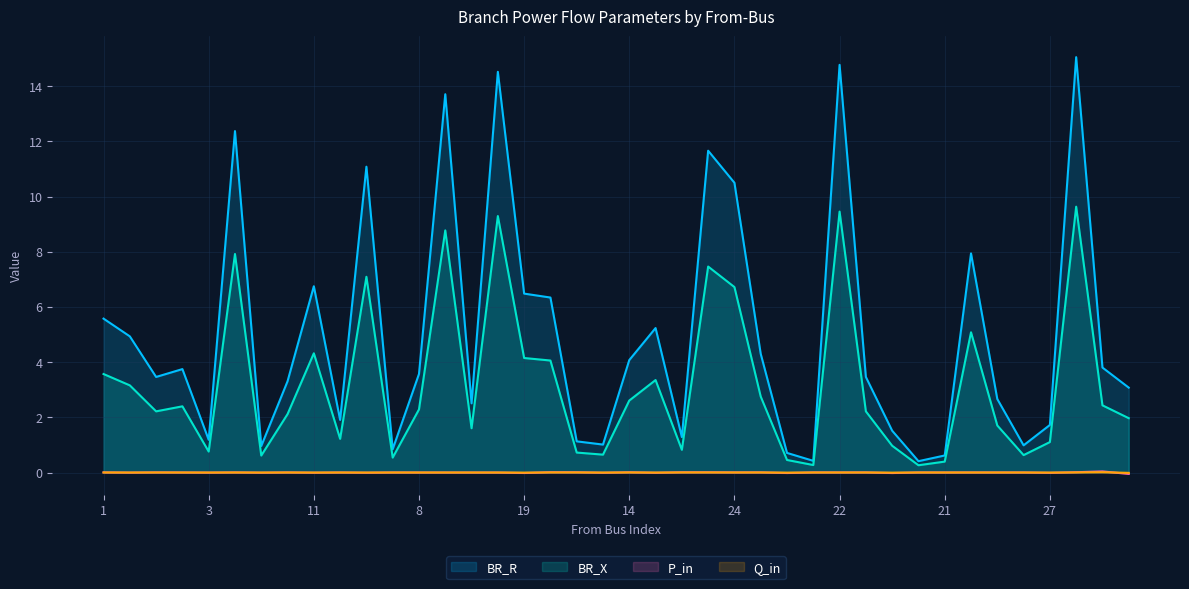

Reading left to right, what are all the values shown in this chart?

BR_R: 5.6	4.9	3.5	3.7	1.2	12.4	1.0	3.3	6.7	1.9	11.1	0.8	3.6	13.7	2.5	14.5	6.5	6.3	1.1	1.0	4.1	5.2	1.3	11.7	10.5	4.3	0.7	0.4	14.8	3.5	1.5	0.4	0.6	7.9	2.7	1.0	1.7	15.0	3.8	3.1
BR_X: 3.6	3.2	2.2	2.4	0.8	7.9	0.6	2.1	4.3	1.2	7.1	0.5	2.3	8.8	1.6	9.3	4.1	4.1	0.7	0.6	2.6	3.3	0.8	7.5	6.7	2.8	0.5	0.3	9.5	2.2	1.0	0.3	0.4	5.1	1.7	0.6	1.1	9.6	2.4	2.0
P_in: 0.0	-0.0	0.0	0.0	-0.0	0.0	-0.0	0.0	-0.0	0.0	-0.0	0.0	-0.0	-0.0	-0.0	-0.0	-0.0	0.0	0.0	-0.0	0.0	-0.0	0.0	0.0	0.0	0.0	-0.0	0.0	0.0	0.0	-0.0	0.0	0.0	0.0	0.0	0.0	-0.0	0.0	0.0	-0.1
Q_in: 0.0	-0.0	0.0	0.0	-0.0	0.0	-0.0	0.0	-0.0	0.0	-0.0	0.0	-0.0	-0.0	-0.0	-0.0	-0.0	0.0	0.0	-0.0	0.0	-0.0	0.0	0.0	0.0	0.0	-0.0	0.0	0.0	0.0	-0.0	0.0	0.0	0.0	0.0	0.0	-0.0	0.0	0.0	-0.0